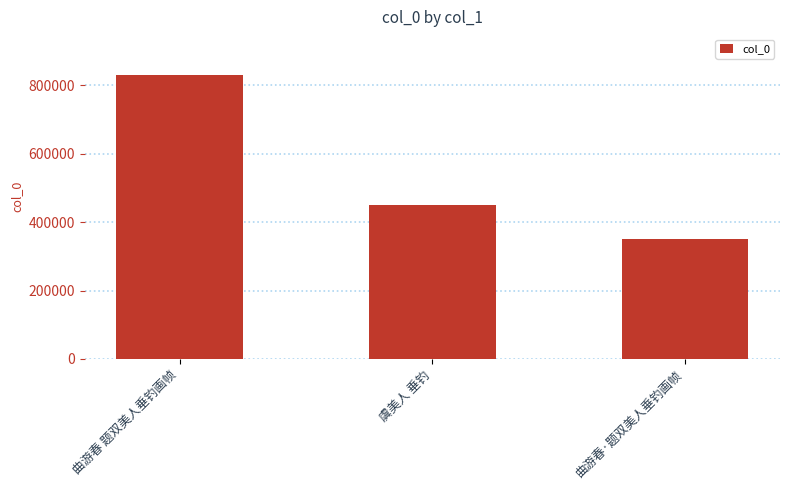

What is the label of the 3rd bar from the left?

曲游春·题双美人垂钓画帧